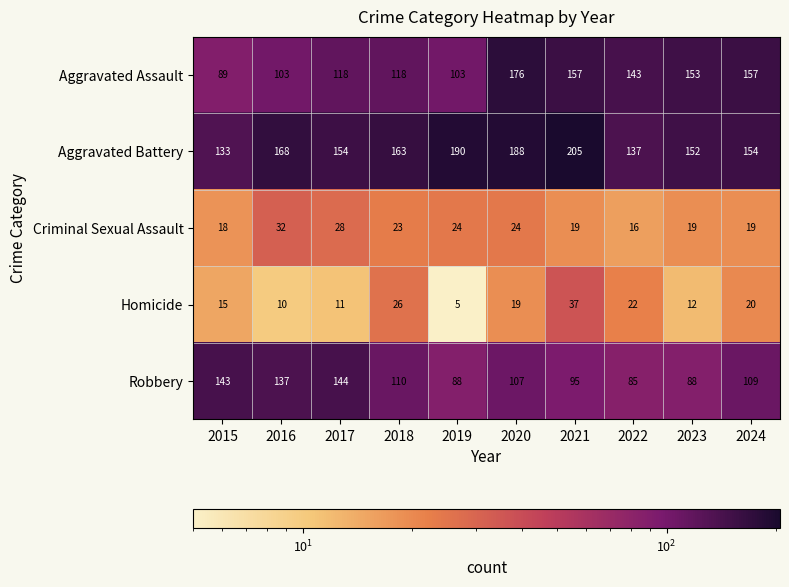

Which series changed the most between 2020 and 2022?

Aggravated Battery